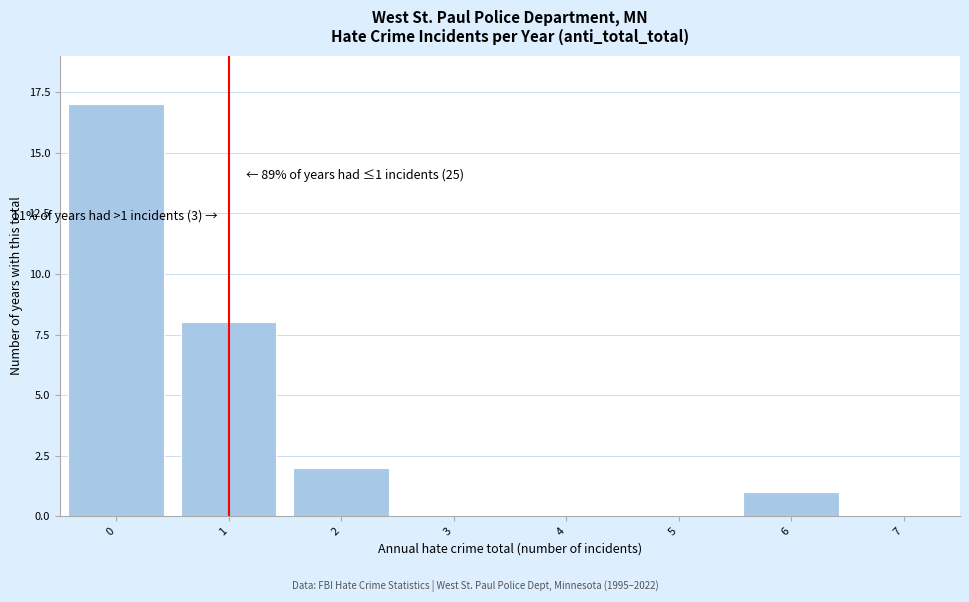

Reading left to right, what are all the values shown in this chart?

0=17	1=8	2=2	3=0	4=0	5=0	6=1	7=0